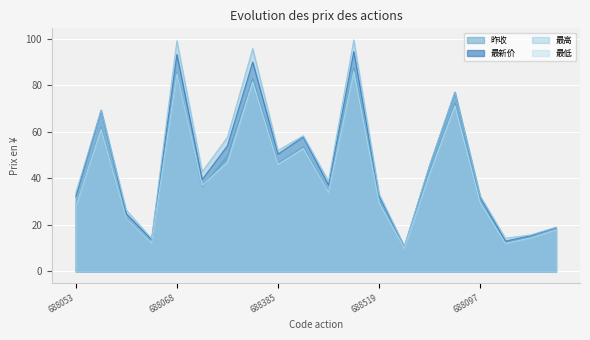

At how many categories does at least one series exceed 26?

15